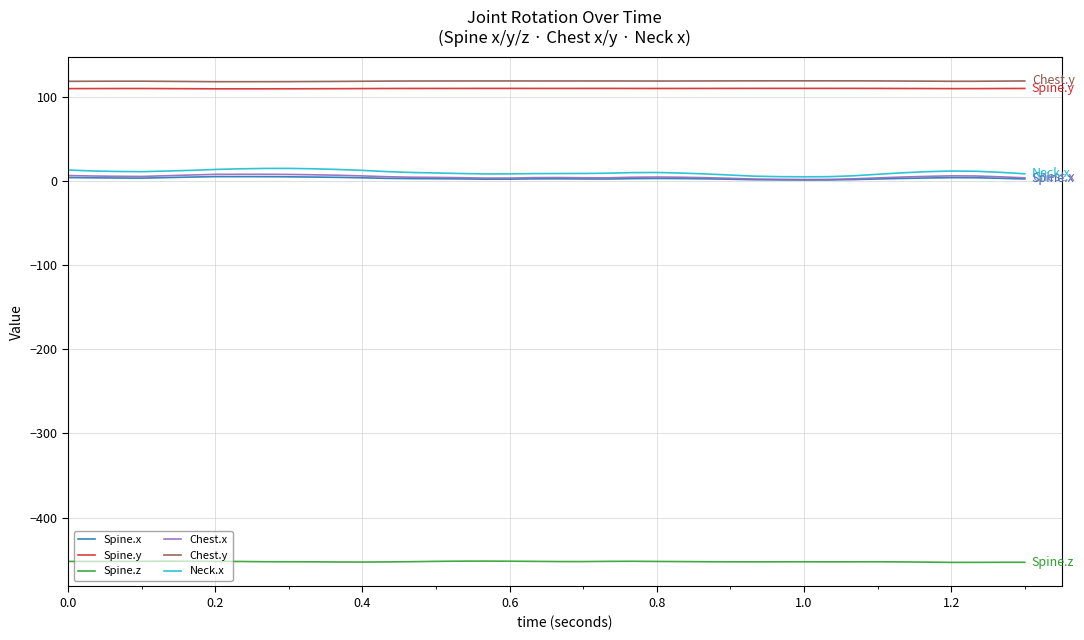

What is the minimum value shown in the chart?

-453.3